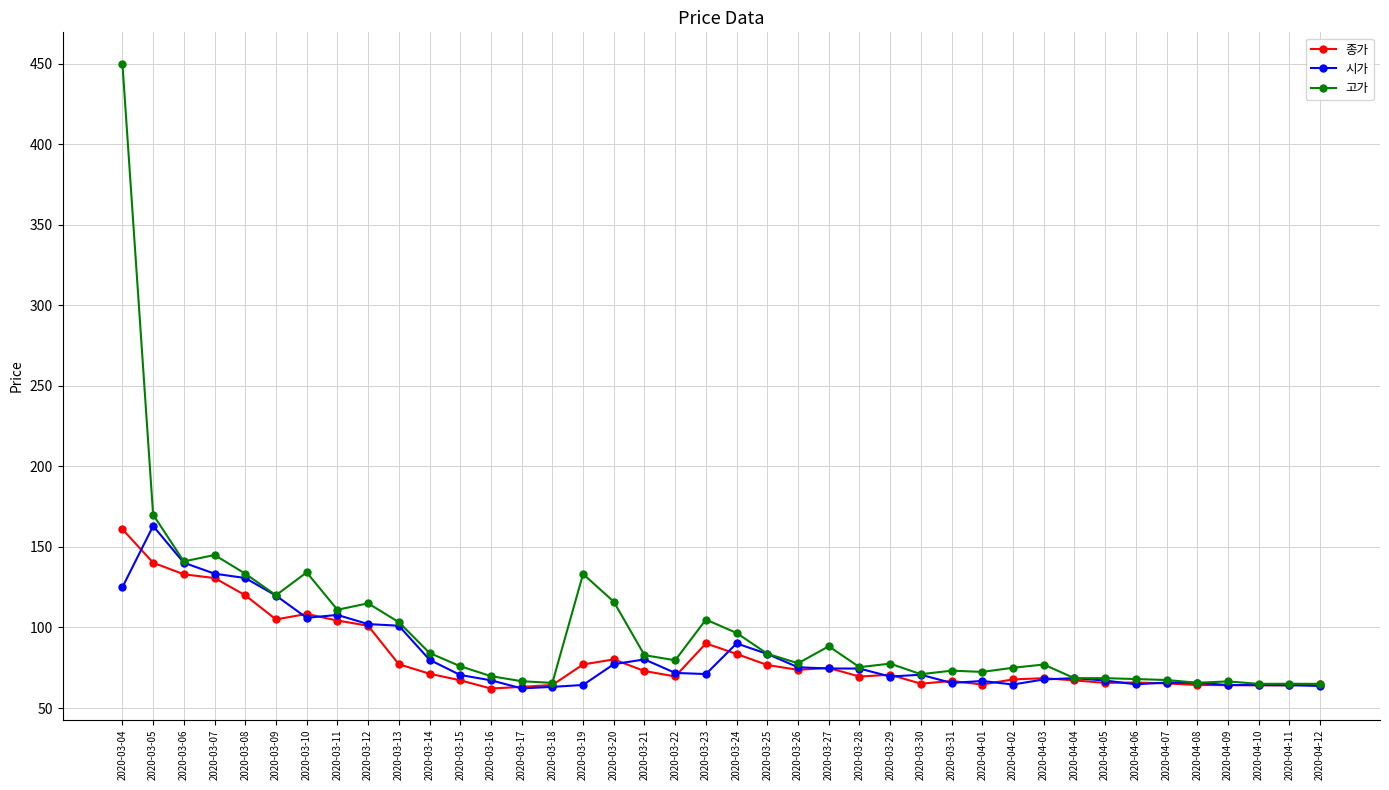

True or false: 종가 has more than 0 interior local peaks.

True